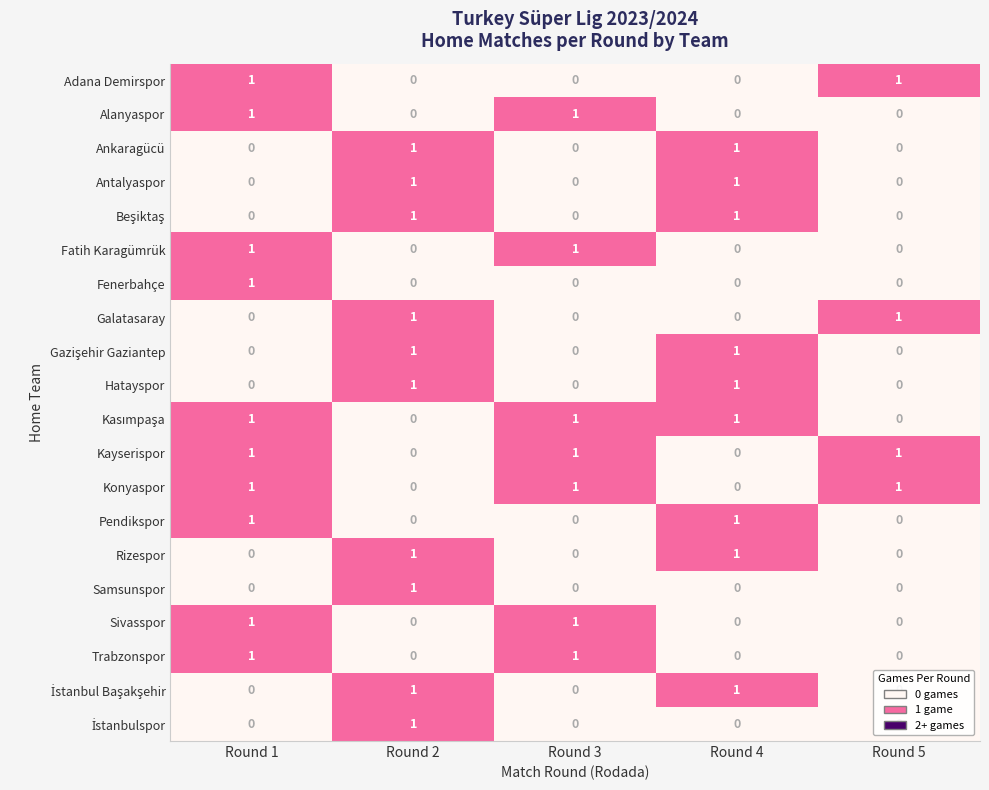

What is the total value across all series at Round 3?

7